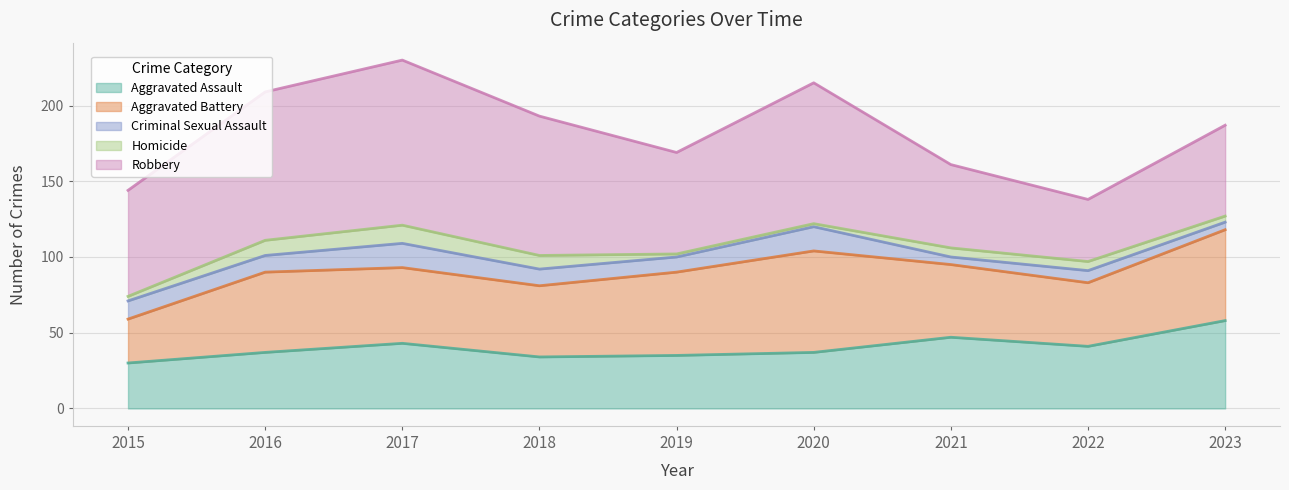

The value of Aggravated Battery at 2020 is 92. True or false?

False